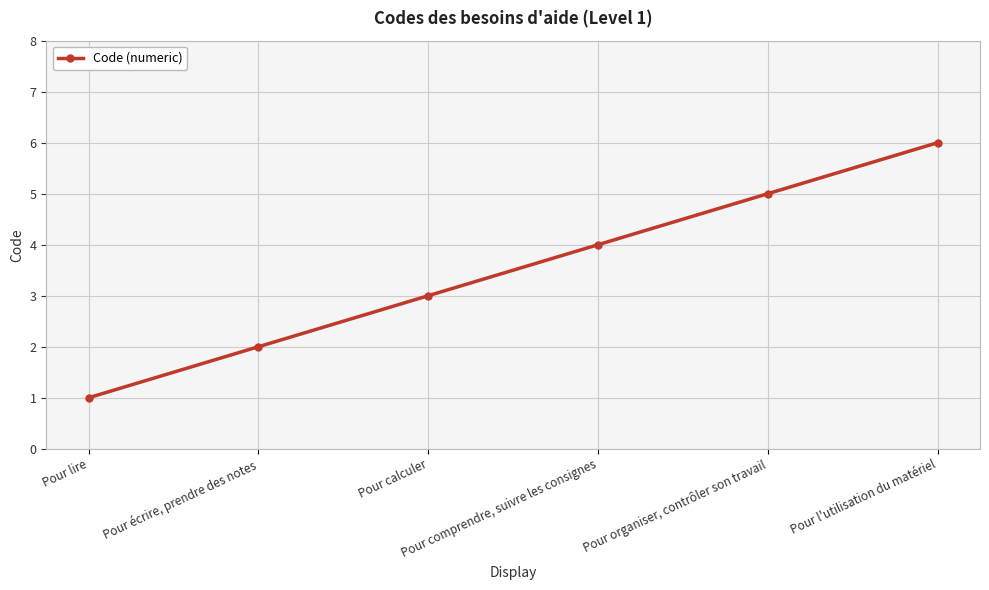

What is the difference between the values at Pour comprendre, suivre les consignes and Pour calculer?

1